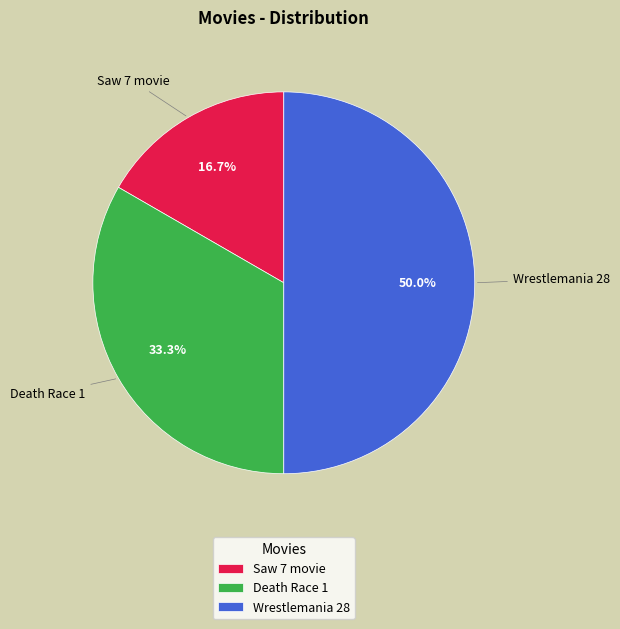

Does Death Race 1 account for over 50% of the chart?

No